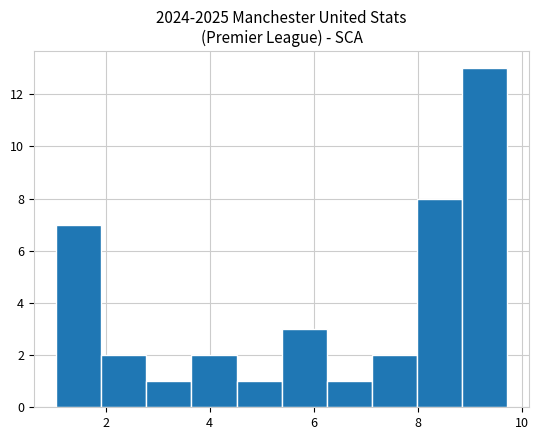

Reading left to right, transcribe this chart: for each bar, give the range it covers on the x-axis and its height. Neither the bar edges nor the heights are printed on the chart, so give them approximately, as read against the axes.

1.0 to 2.0: 7
2.0 to 2.8: 2
2.8 to 3.6: 1
3.6 to 4.6: 2
4.6 to 5.4: 1
5.4 to 6.2: 3
6.2 to 7.2: 1
7.2 to 8.0: 2
8.0 to 8.8: 8
8.8 to 9.8: 13